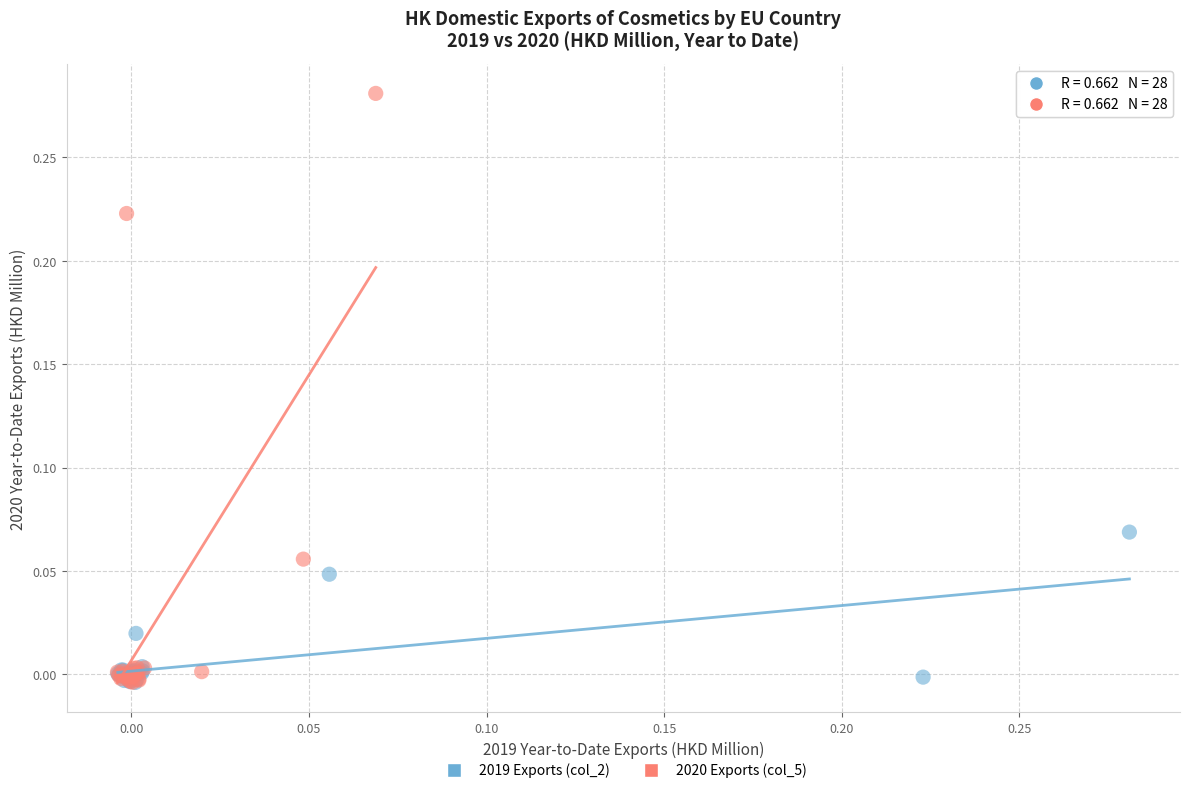

What are all the series names shown in the legend?

2019 Exports (col_2), 2020 Exports (col_5)